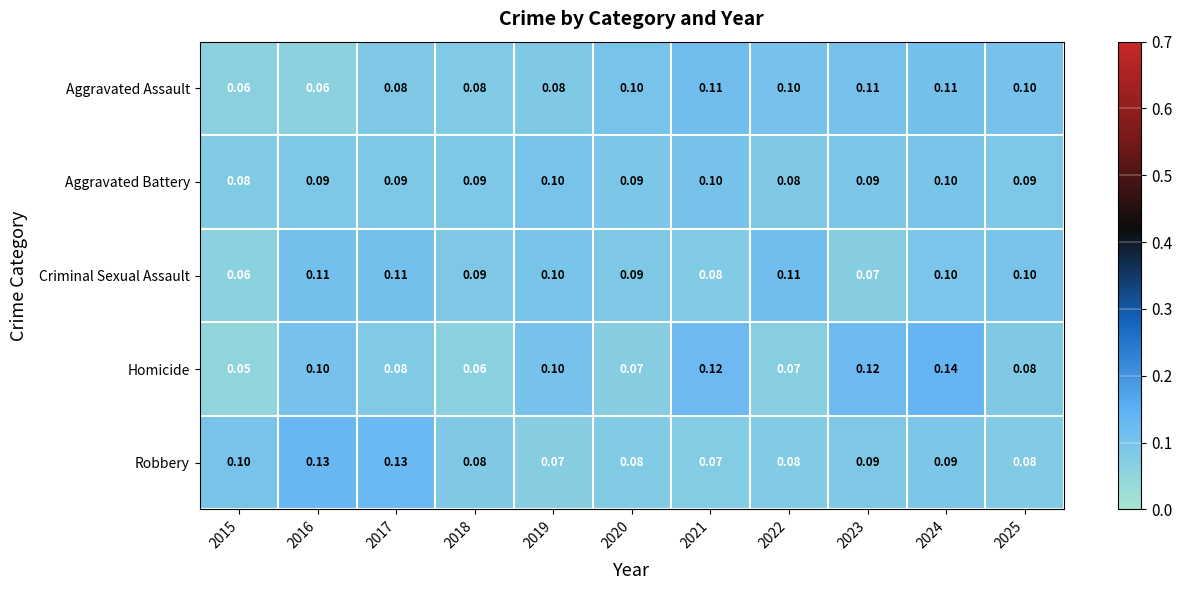

Which label corresponds to the largest value in the chart?

2024